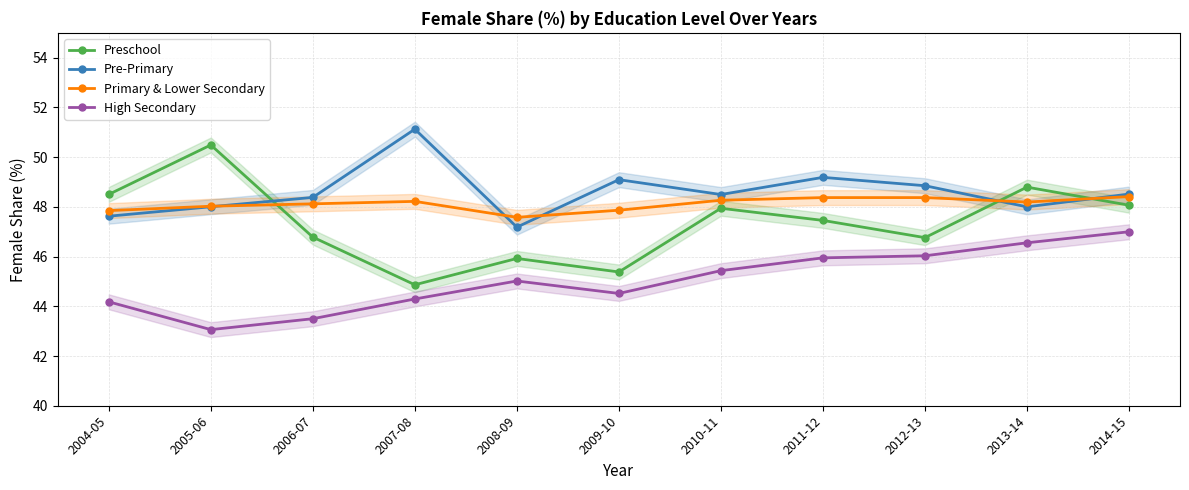

At 2007-08, list the series in order from smallest to largest.

High Secondary, Preschool, Primary & Lower Secondary, Pre-Primary